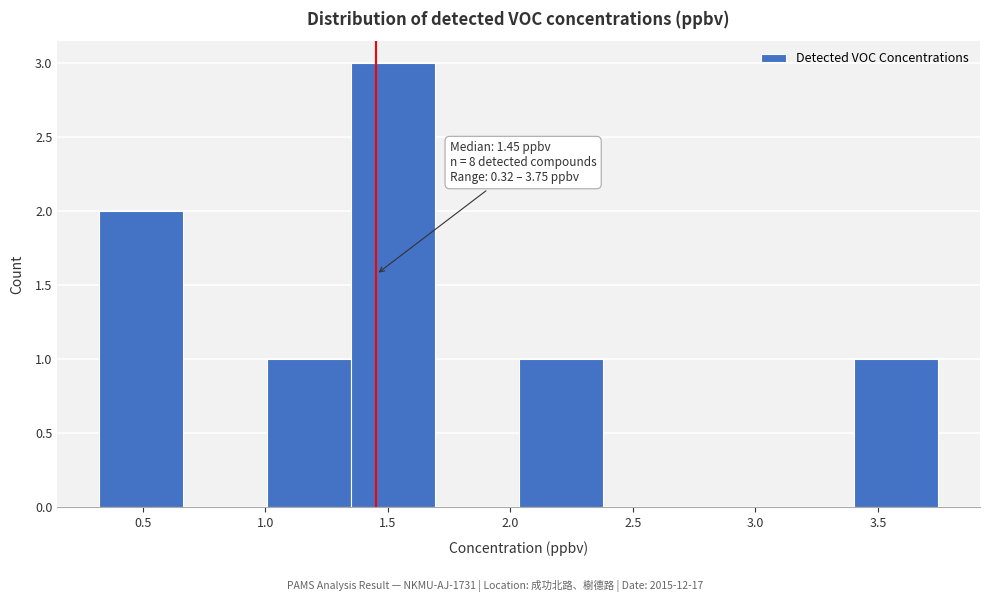

Over which range of the x-axis is the bar tallest?

1.35 to 1.70